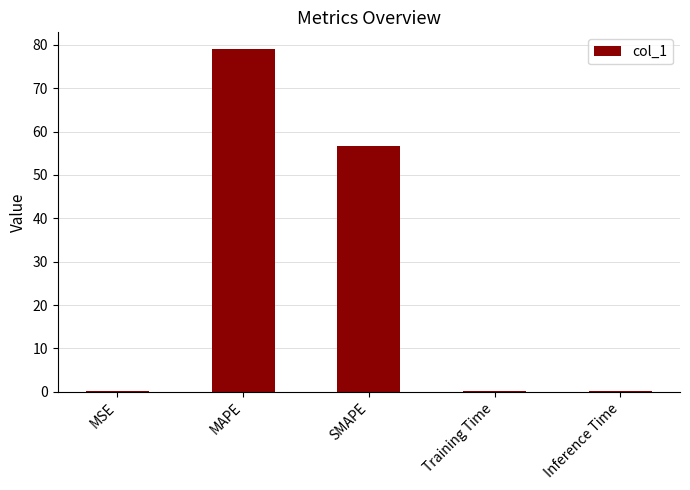

Which category has the highest value across all series?

MAPE